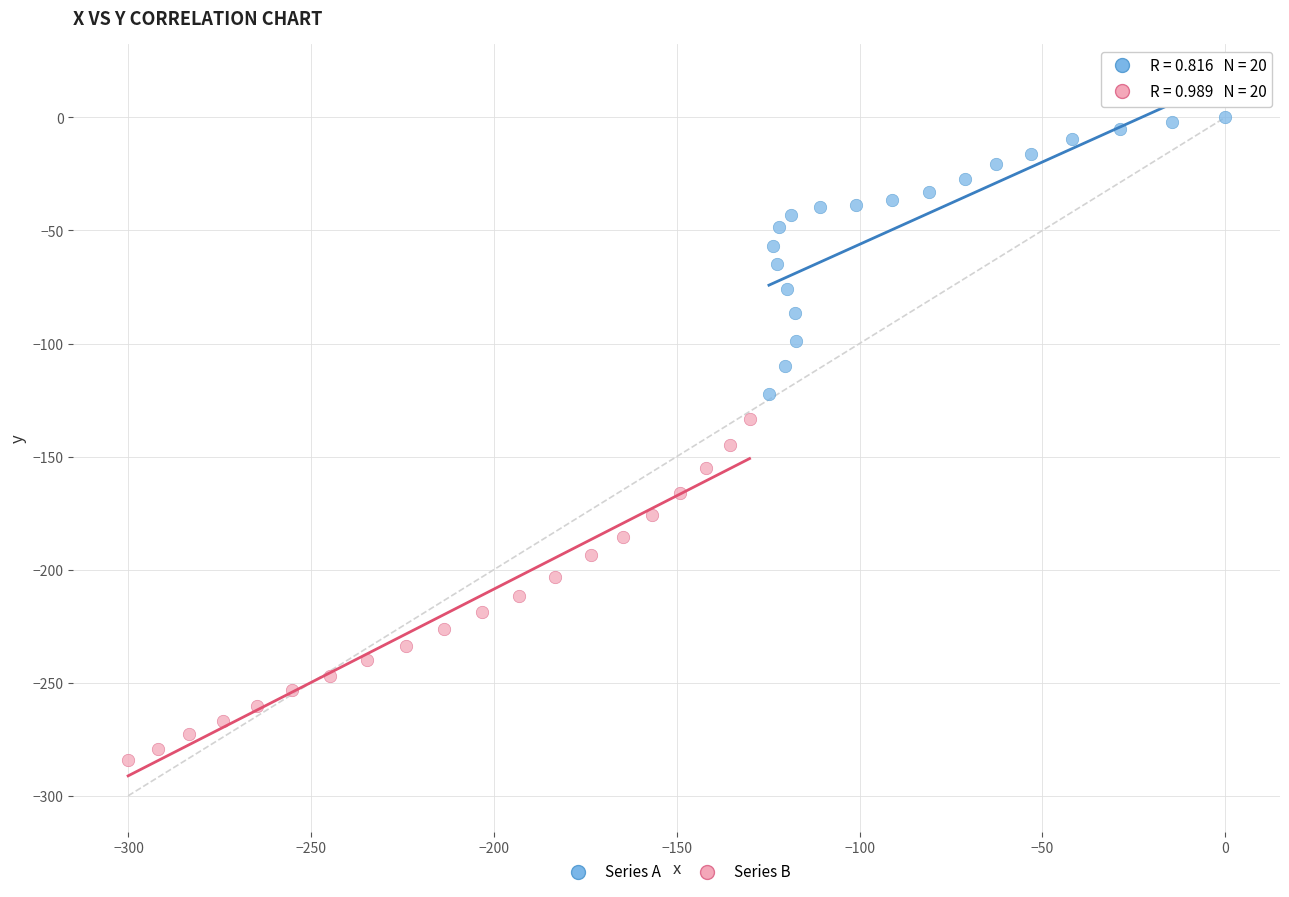

Which series reaches the maximum Y coordinate?

Series A